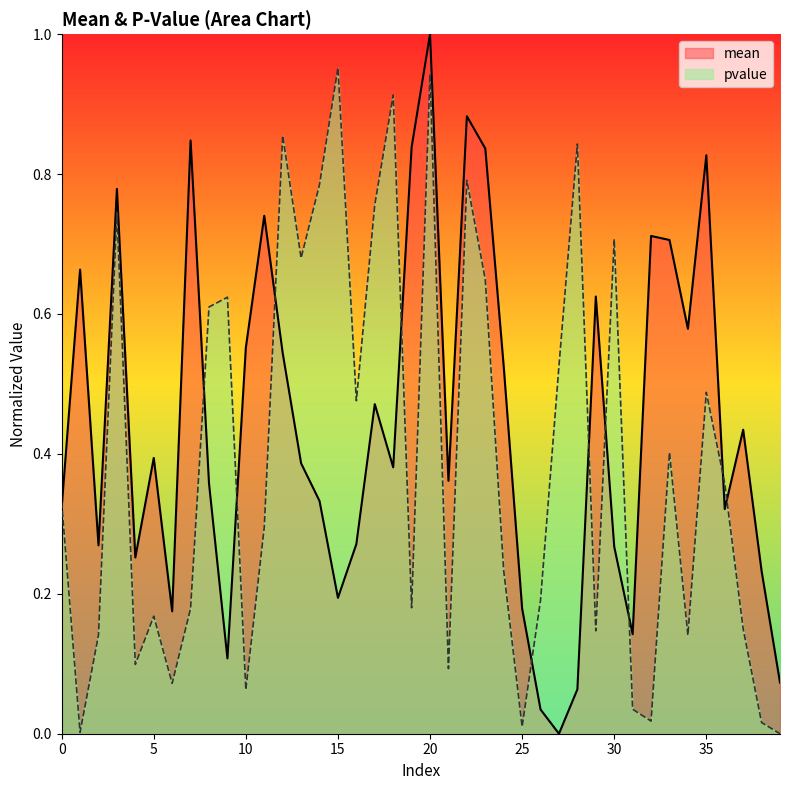

What is the difference between the maximum and second lowest values in the pvalue series?

0.9